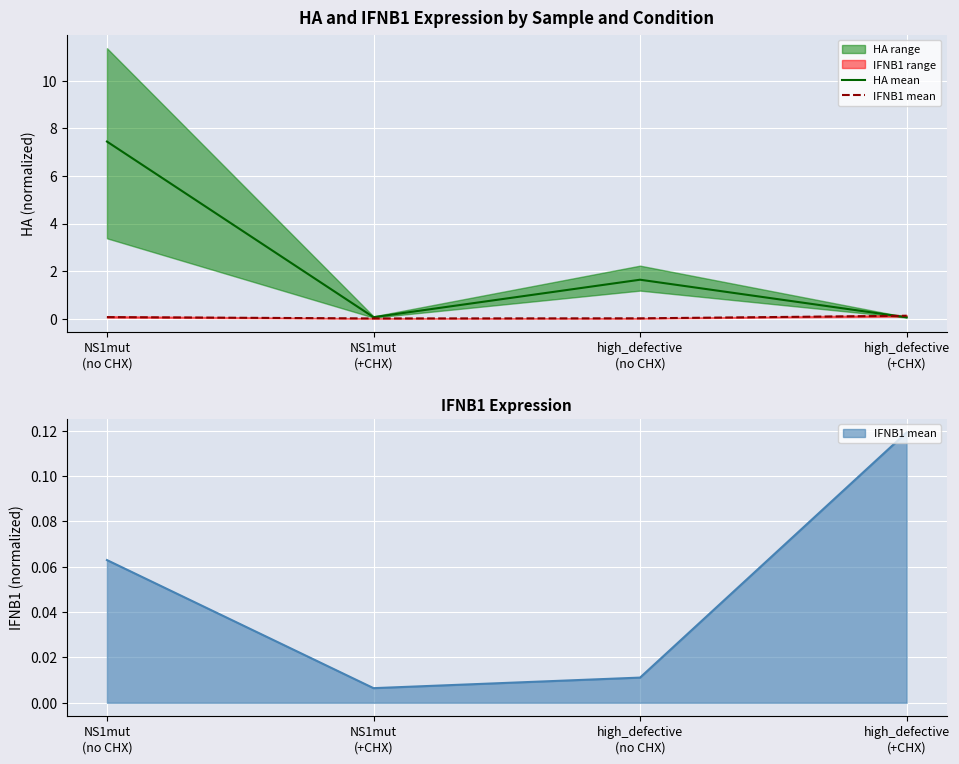

True or false: IFNB1 mean and HA mean cross at least once.

True